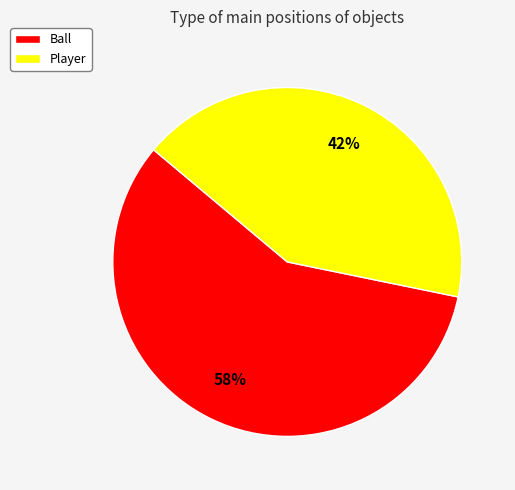

Which category has the smallest portion of the pie?

Player